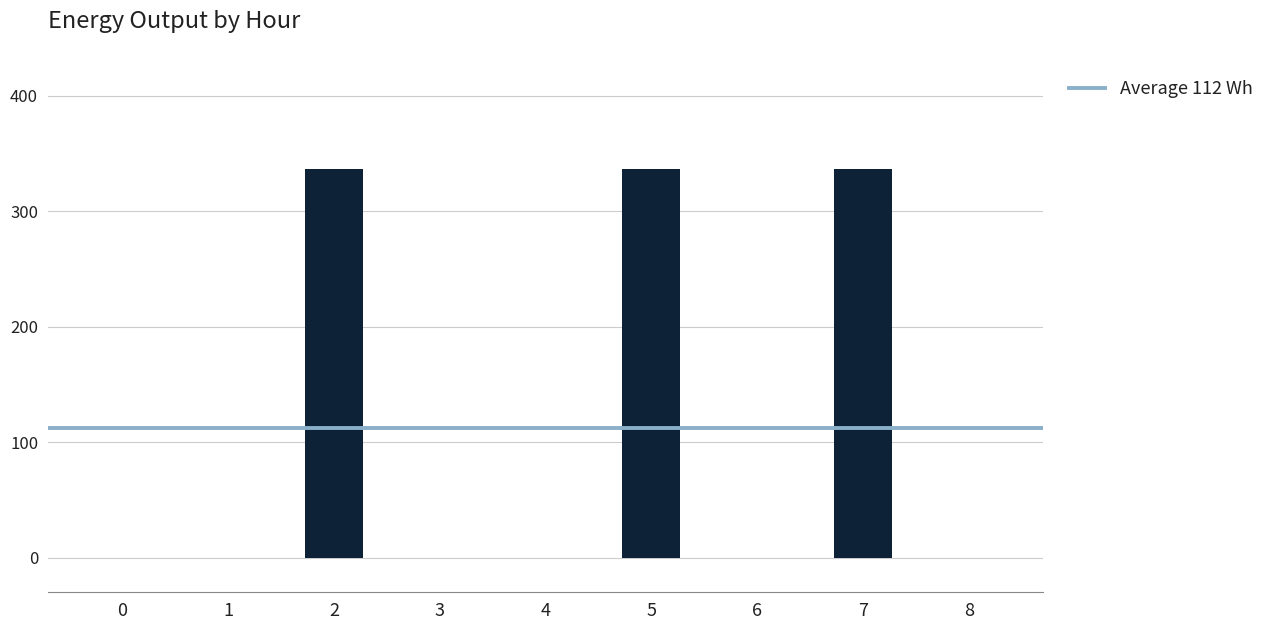

What is the greatest value displayed?

336